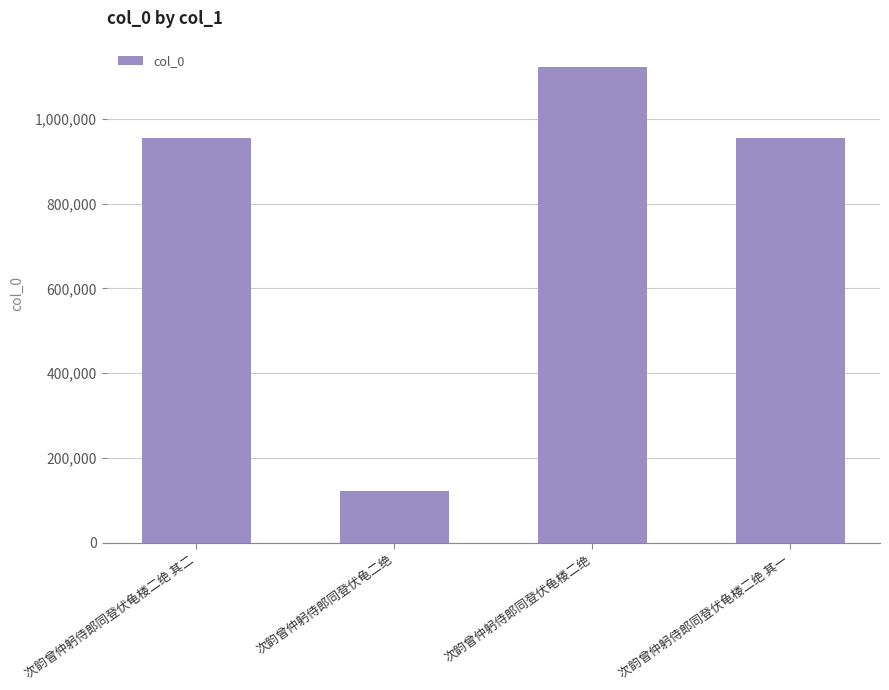

What is the sum of all values?

3155716